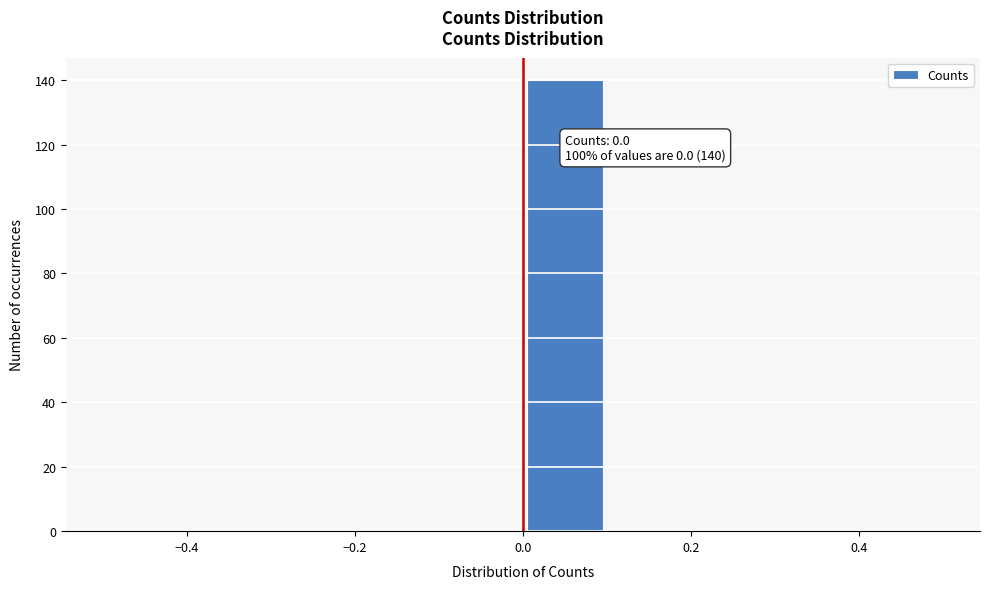

Over which range of the x-axis is the bar tallest?

0.0 to 0.1